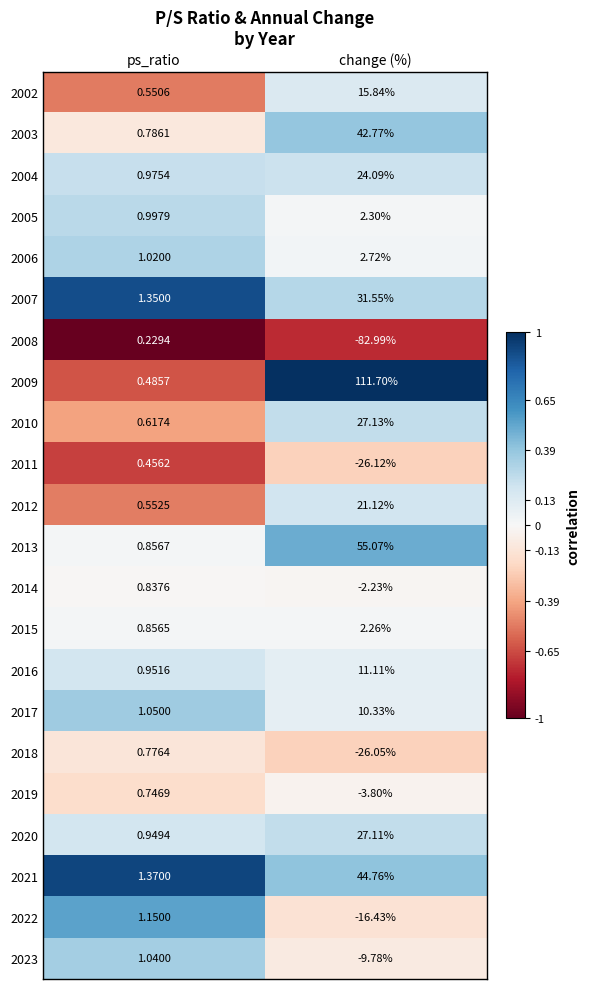

At how many categories does at least one series exceed 0?

2